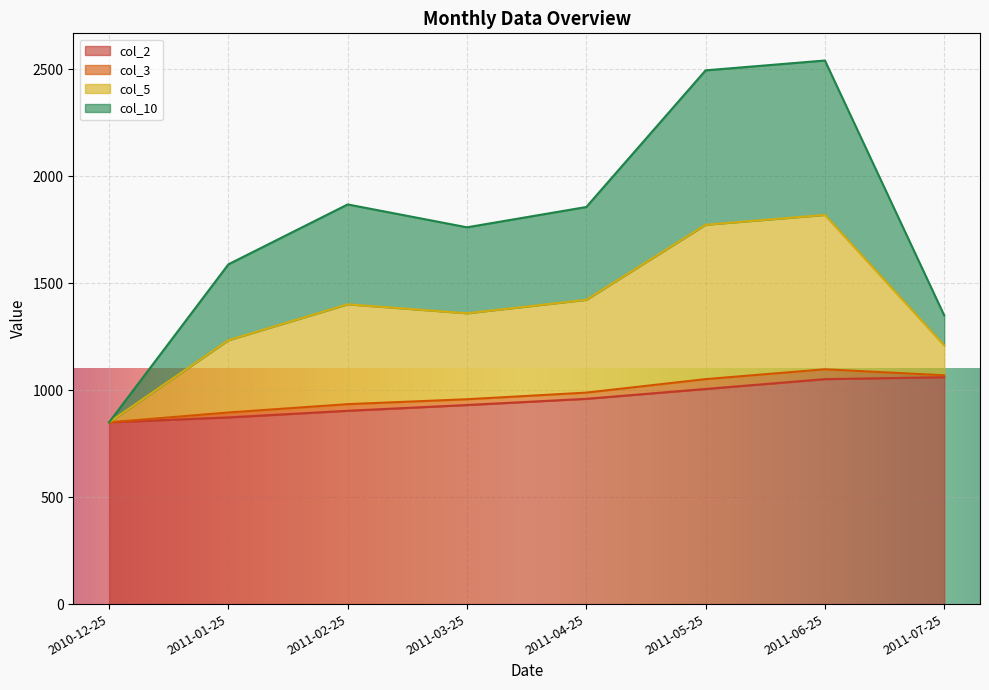

How many lines are shown in the chart?

4